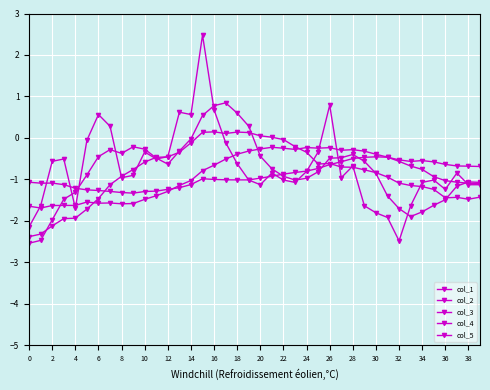

How many values in the col_5 series are below 0?

33